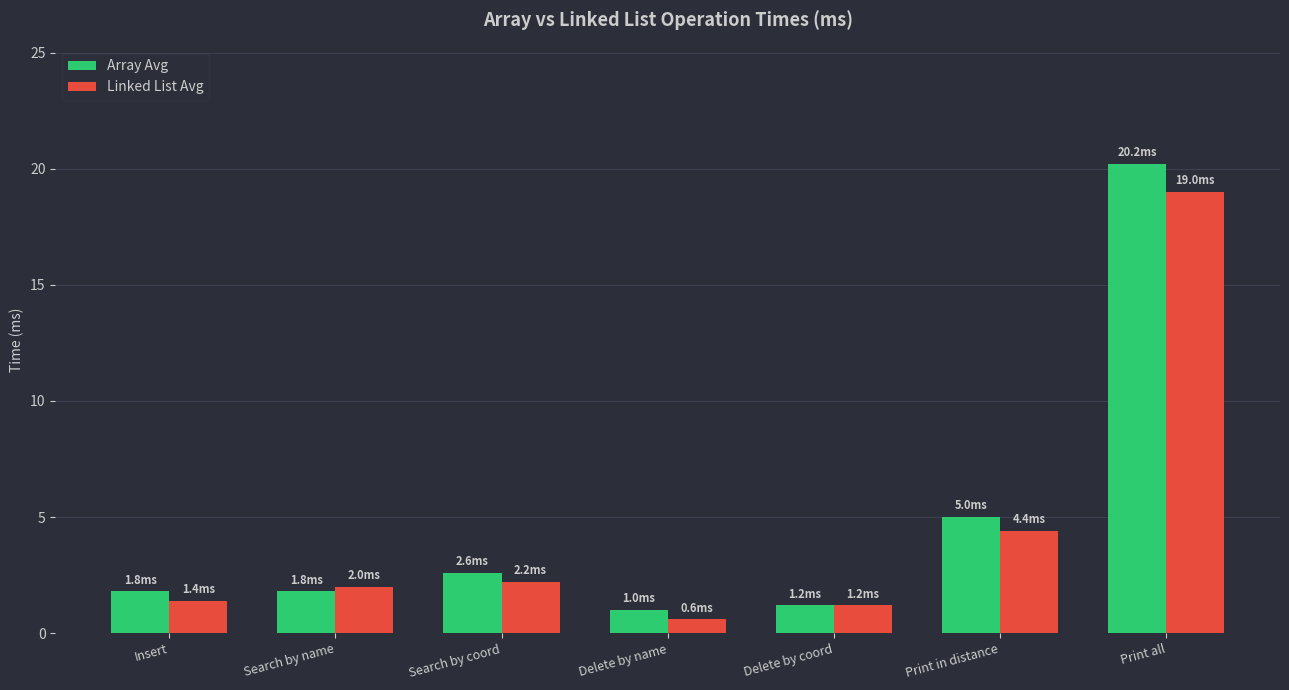

How many bars are there in total?

14